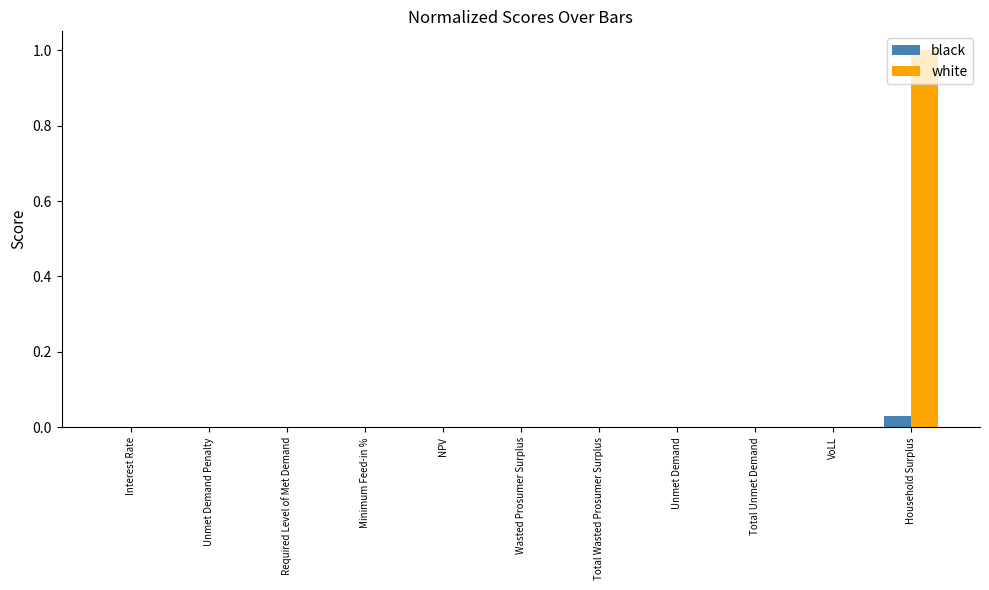

Are the bars grouped side by side (vs. stacked)?

Yes